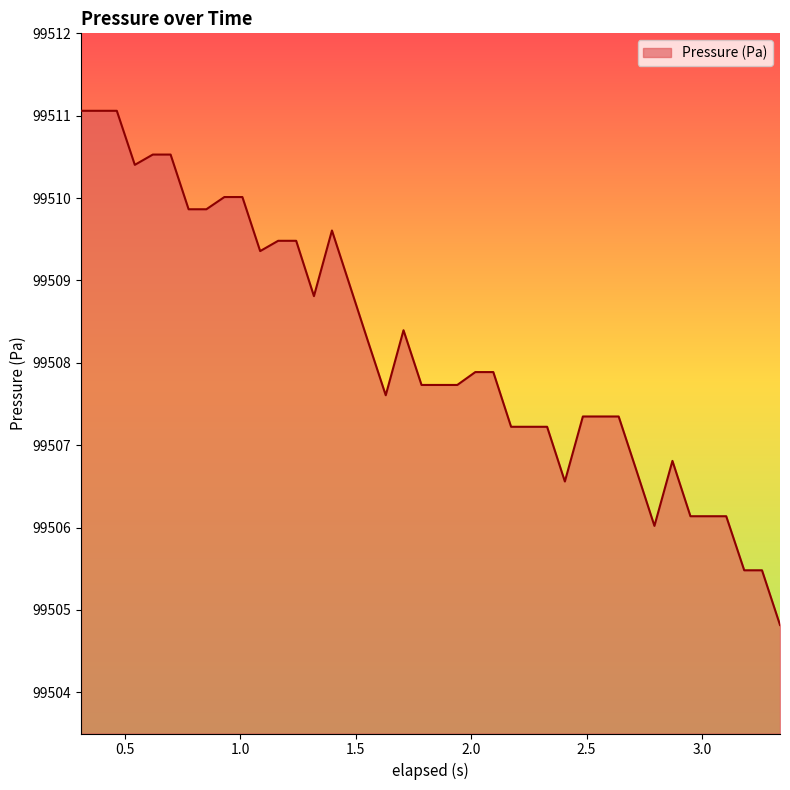

What is the difference between the maximum and minimum values?

6.2